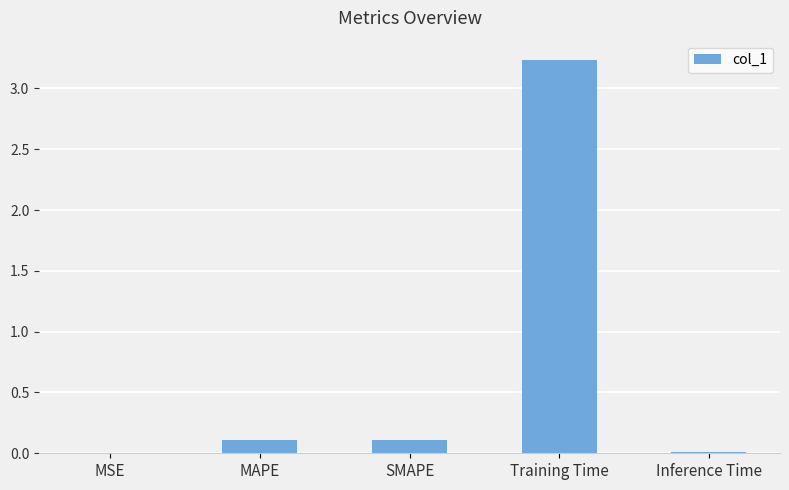

True or false: the data shows 0.0 at MSE.

True